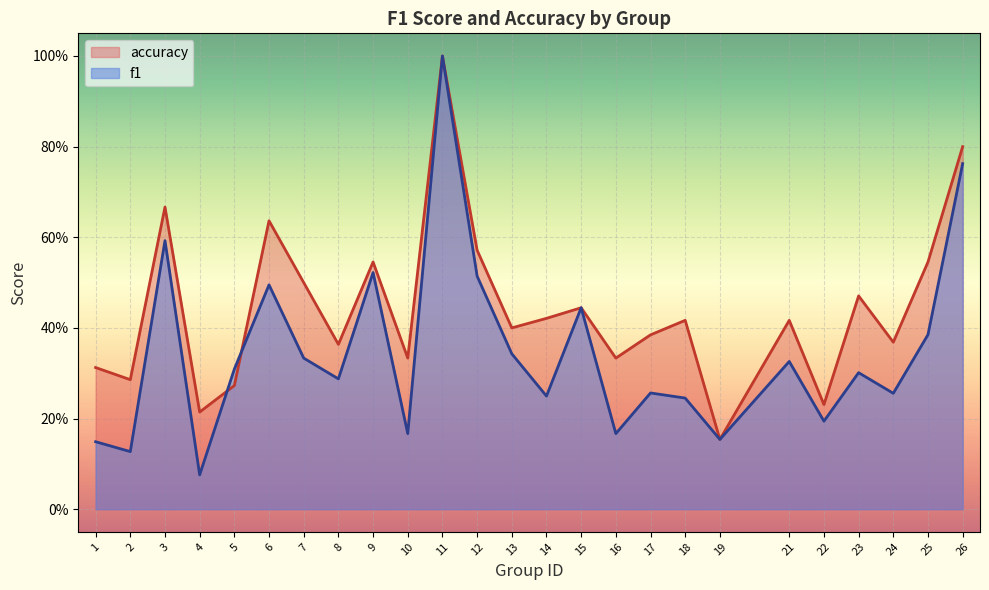

Reading left to right, extract all data points from this chart.

f1: 0.1	0.1	0.6	0.1	0.3	0.5	0.3	0.3	0.5	0.2	1.0	0.5	0.3	0.2	0.4	0.2	0.3	0.2	0.2	0.3	0.2	0.3	0.3	0.4	0.8
accuracy: 0.3	0.3	0.7	0.2	0.3	0.6	0.5	0.4	0.5	0.3	1.0	0.6	0.4	0.4	0.4	0.3	0.4	0.4	0.2	0.4	0.2	0.5	0.4	0.5	0.8